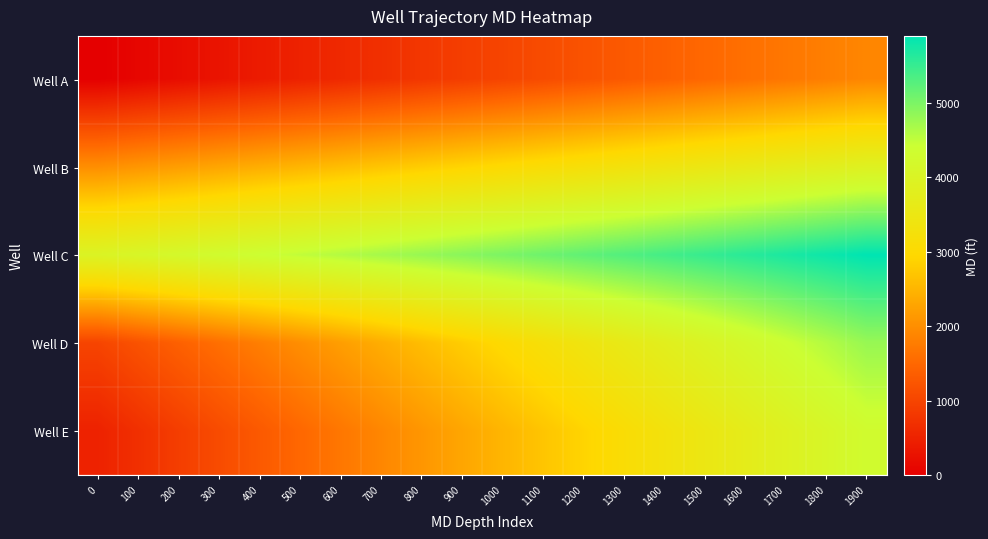

Reading left to right, extract all data points from this chart.

Well A: 0=0	100=100	200=200	300=300	400=400	500=500	600=600	700=700	800=800	900=900	1000=1000	1100=1100	1200=1200	1300=1300	1400=1400	1500=1500	1600=1600	1700=1700	1800=1800	1900=1900
Well B: 0=2000	100=2100	200=2200	300=2300	400=2400	500=2500	600=2600	700=2700	800=2800	900=2900	1000=3000	1100=3100	1200=3200	1300=3300	1400=3400	1500=3500	1600=3600	1700=3700	1800=3800	1900=3900
Well C: 0=4000	100=4100	200=4200	300=4300	400=4400	500=4500	600=4600	700=4700	800=4800	900=4900	1000=5000	1100=5100	1200=5200	1300=5300	1400=5400	1500=5500	1600=5600	1700=5700	1800=5800	1900=5900
Well D: 0=1000	100=1200	200=1400	300=1600	400=1800	500=2000	600=2200	700=2400	800=2600	900=2800	1000=3000	1100=3200	1200=3400	1300=3600	1400=3800	1500=4000	1600=4200	1700=4400	1800=4600	1900=4800
Well E: 0=500	100=700	200=900	300=1100	400=1300	500=1500	600=1700	700=1900	800=2100	900=2300	1000=2500	1100=2700	1200=2900	1300=3100	1400=3300	1500=3500	1600=3700	1700=3900	1800=4100	1900=4300